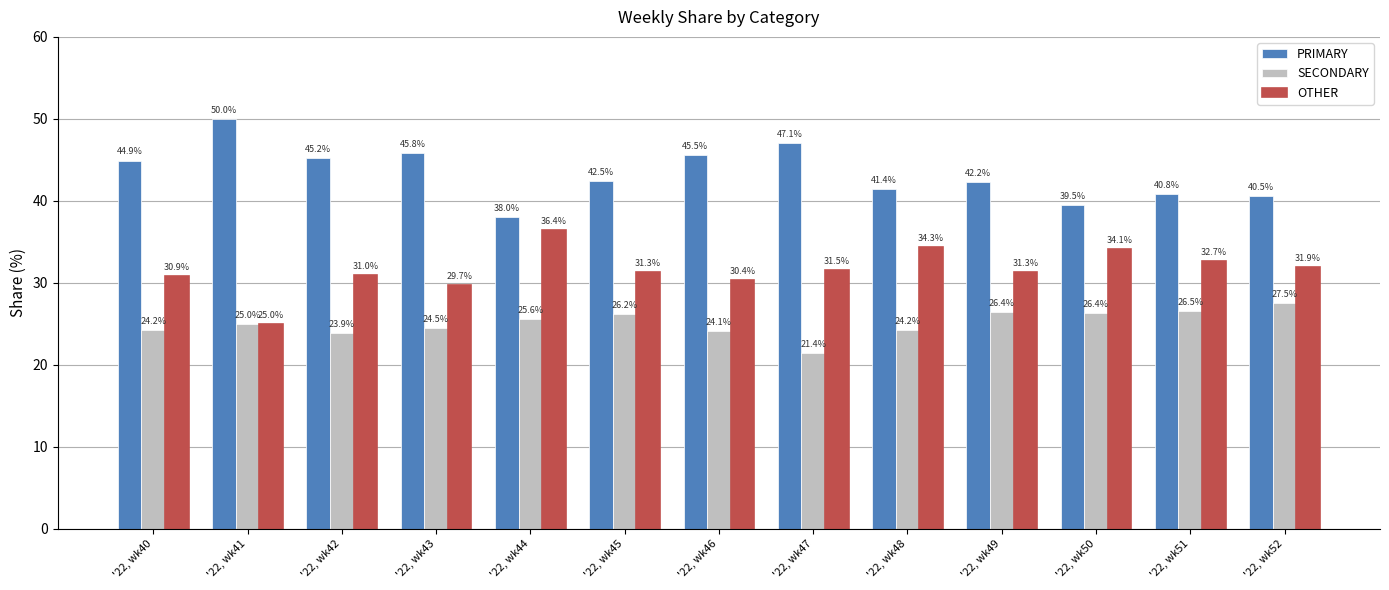

Between '22, wk47 and '22, wk51, which series saw the biggest shift?

PRIMARY